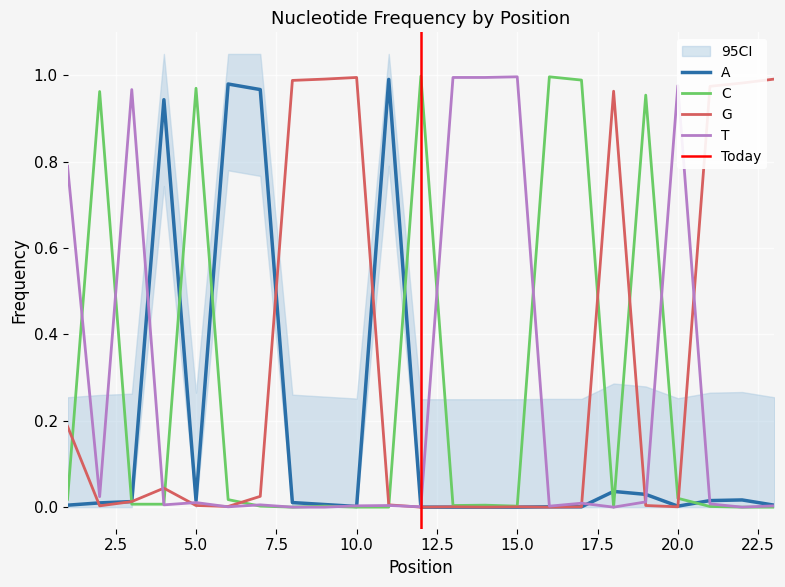

Reading right to left, what are all the values shown in this chart?

A: 23=0.0	22=0.0	21=0.0	20=0.0	19=0.0	18=0.0	17=0.0	16=0.0	15=0.0	14=0.0	13=0.0	12=0.0	11=1.0	10=0.0	9=0.0	8=0.0	7=1.0	6=1.0	5=0.0	4=0.9	3=0.0	2=0.0	1=0.0
C: 23=0.0	22=0.0	21=0.0	20=0.0	19=1.0	18=0.0	17=1.0	16=1.0	15=0.0	14=0.0	13=0.0	12=1.0	11=0.0	10=0.0	9=0.0	8=0.0	7=0.0	6=0.0	5=1.0	4=0.0	3=0.0	2=1.0	1=0.0
G: 23=1.0	22=1.0	21=1.0	20=0.0	19=0.0	18=1.0	17=0.0	16=0.0	15=0.0	14=0.0	13=0.0	12=0.0	11=0.0	10=1.0	9=1.0	8=1.0	7=0.0	6=0.0	5=0.0	4=0.0	3=0.0	2=0.0	1=0.2
T: 23=0.0	22=0.0	21=0.0	20=1.0	19=0.0	18=0.0	17=0.0	16=0.0	15=1.0	14=1.0	13=1.0	12=0.0	11=0.0	10=0.0	9=0.0	8=0.0	7=0.0	6=0.0	5=0.0	4=0.0	3=1.0	2=0.0	1=0.8